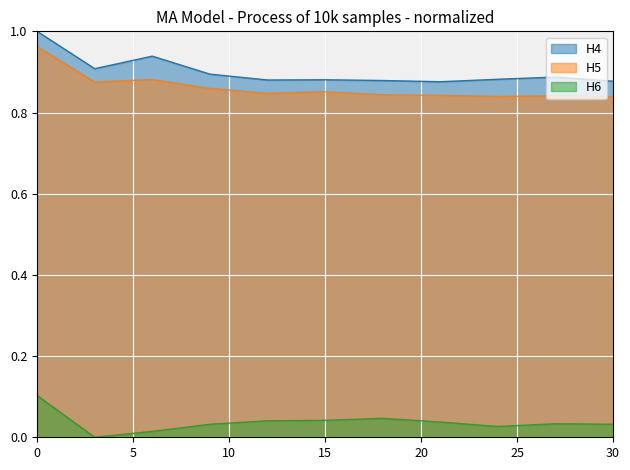

Which series has the largest total across all categories?

H4